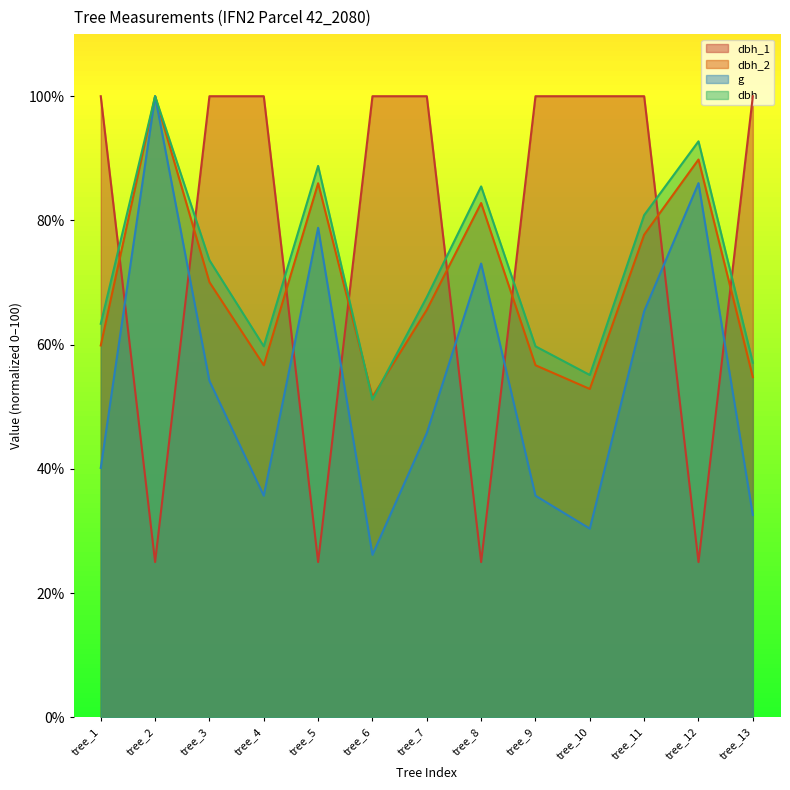

Where does the dbh_2 series first go above 65?

tree_2